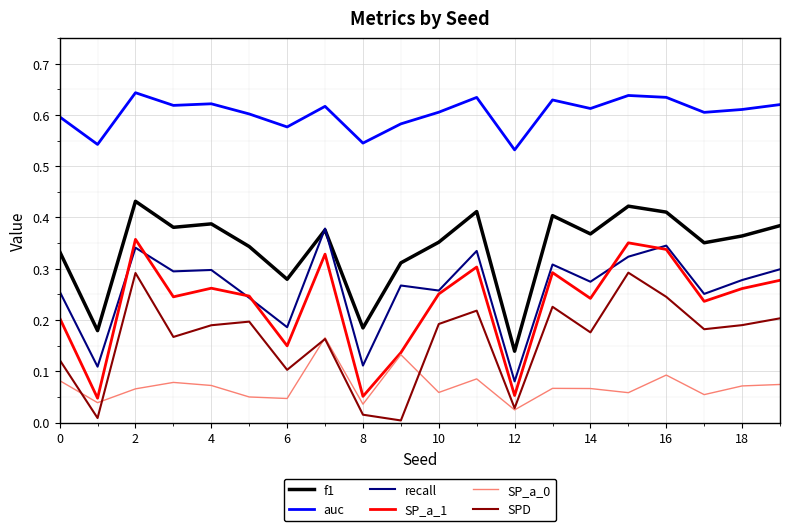

Which series has the largest total across all categories?

auc